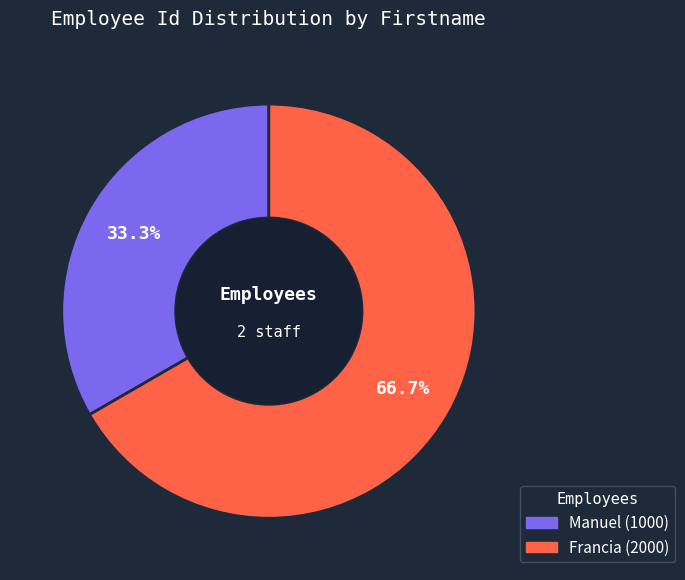

Count the number of slices in the pie.

2